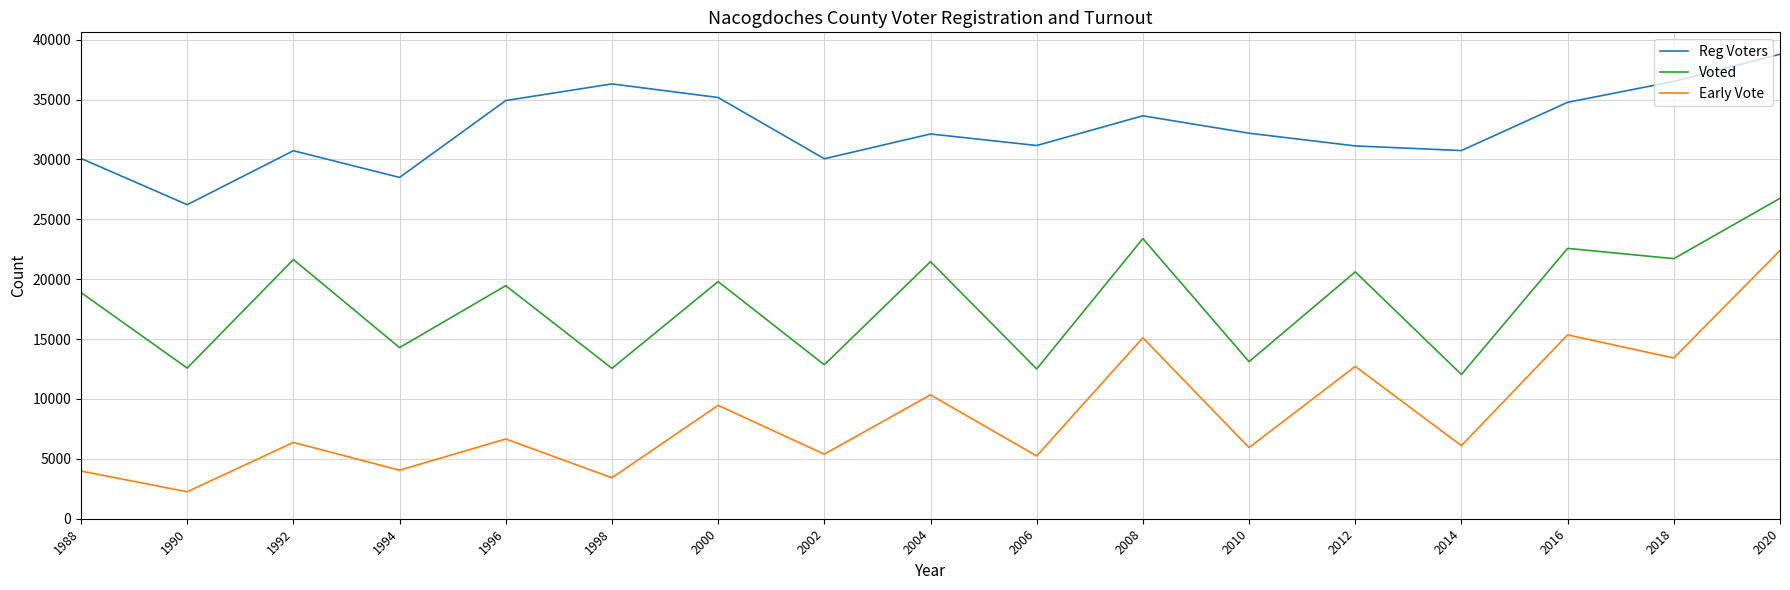

Where does the Reg Voters series first go above 32127?

1996